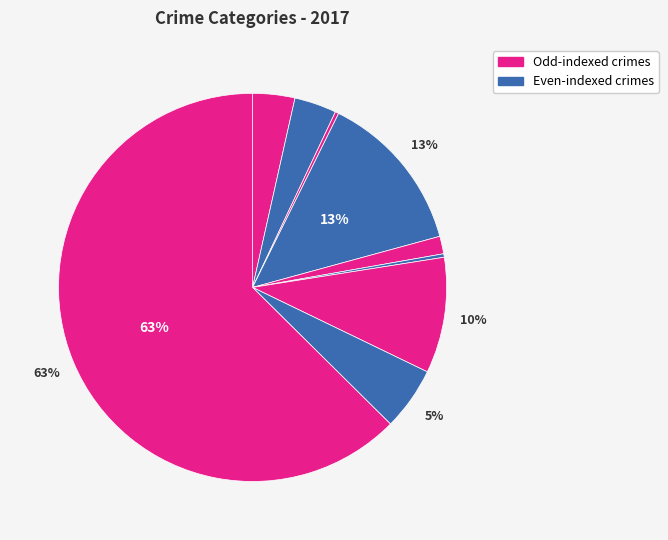

How many segments does this pie chart have?

9